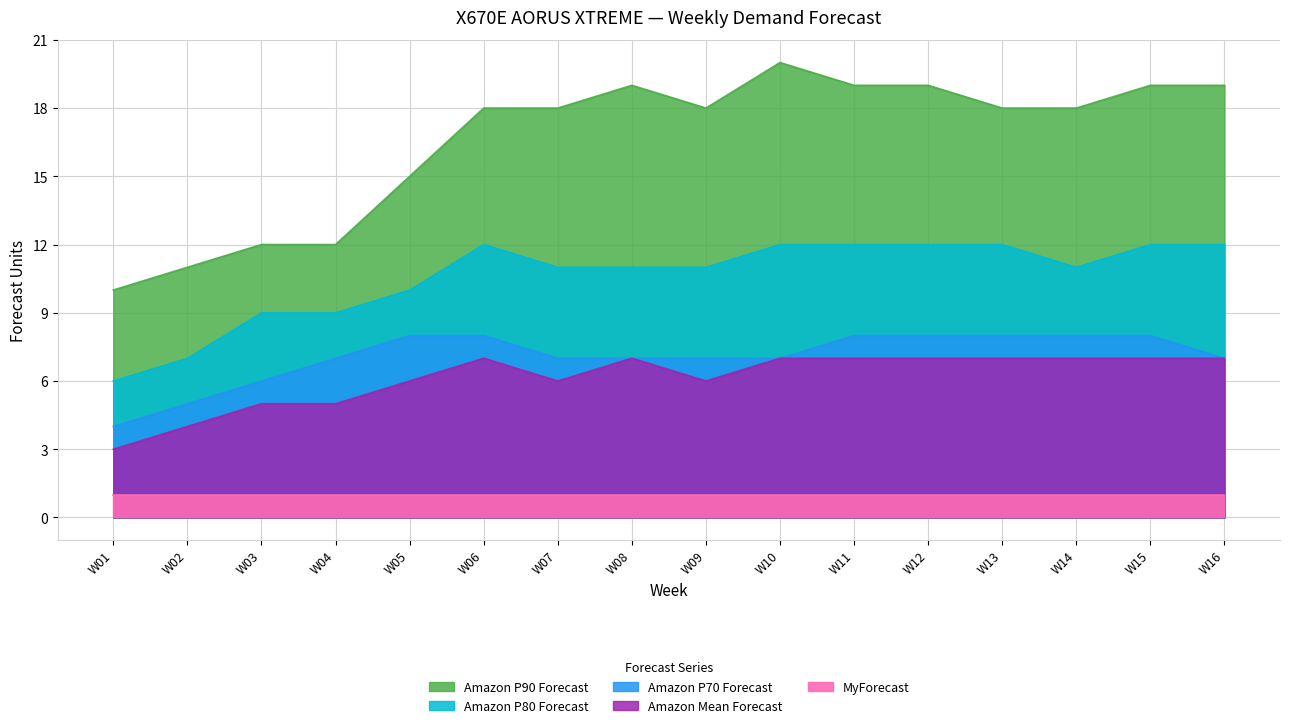

What is the value of the Amazon P90 Forecast point at the 3rd from the left?

12